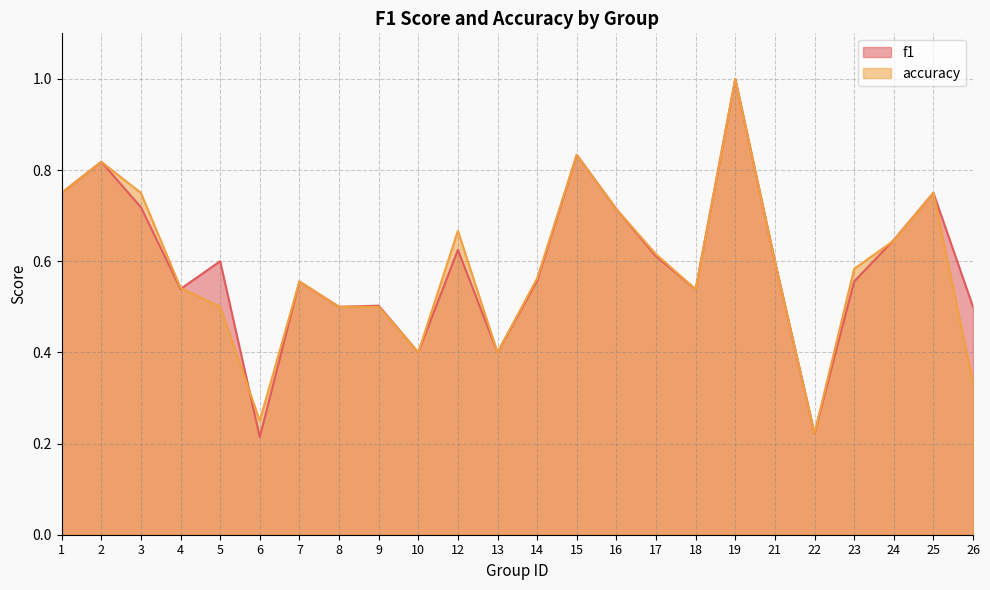

What value does the f1 series have at 21?

0.6